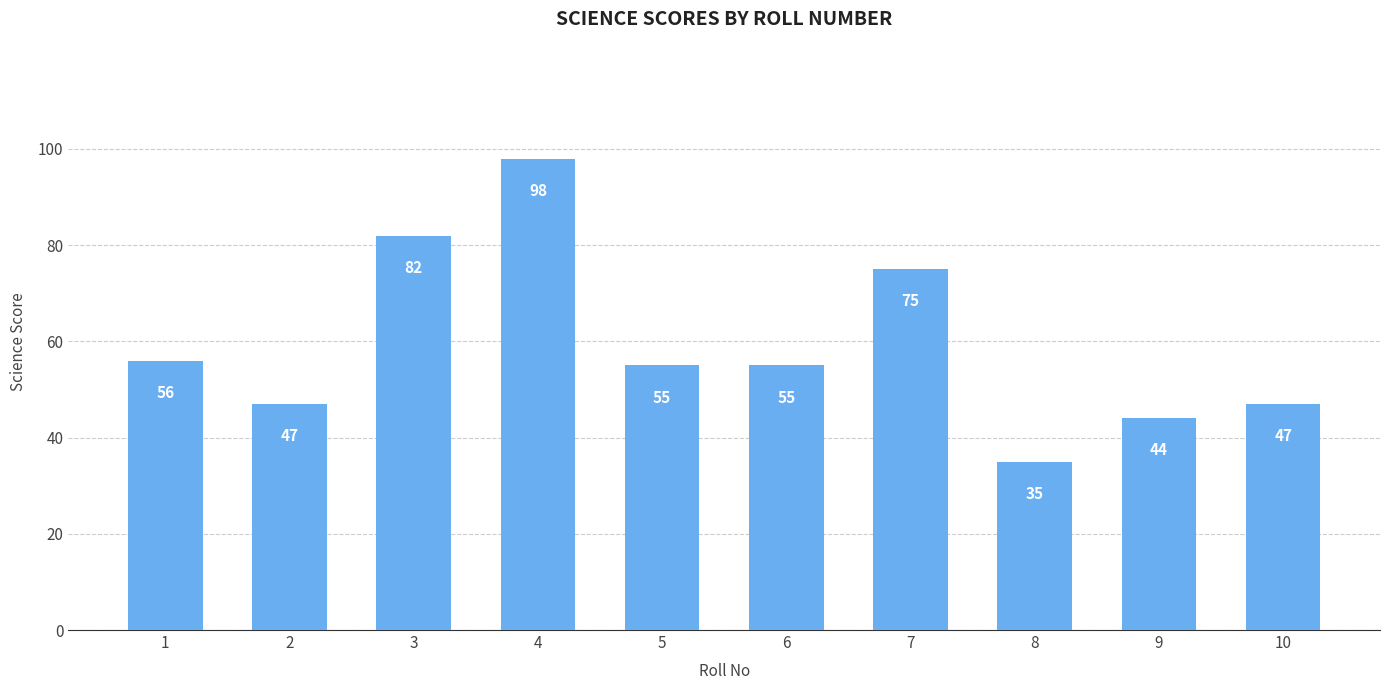

Which has a higher value, 7 or 4?

4